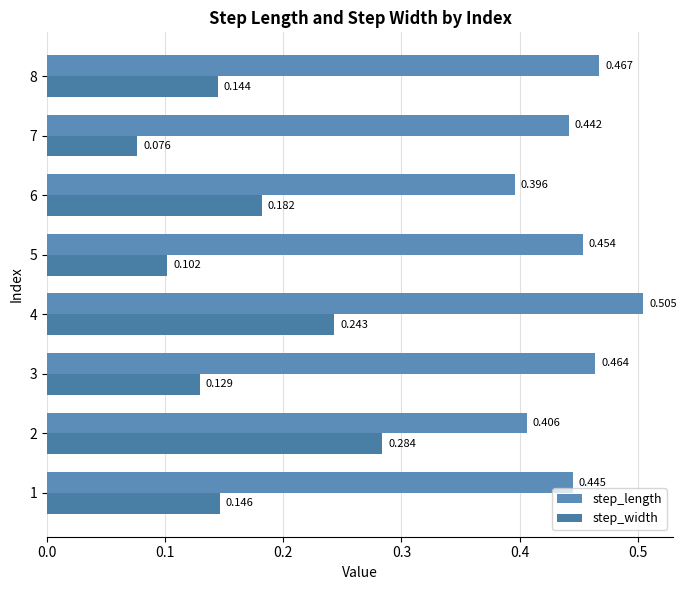

At which label does step_length reach its peak?

4